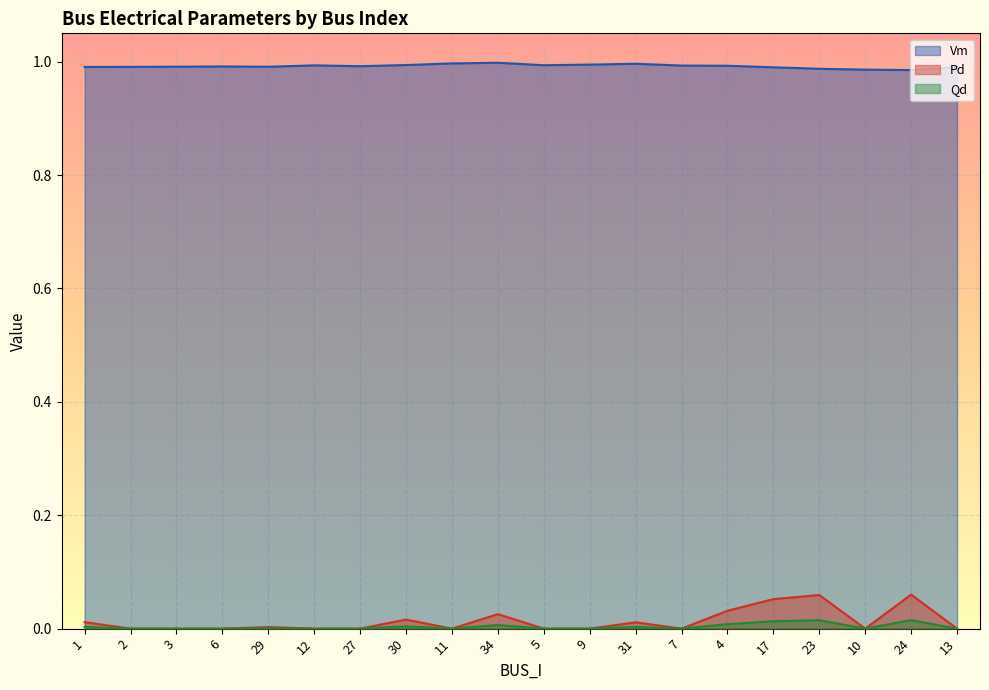

Is the value of Vm at 4 greater than the value of Pd at 1?

Yes